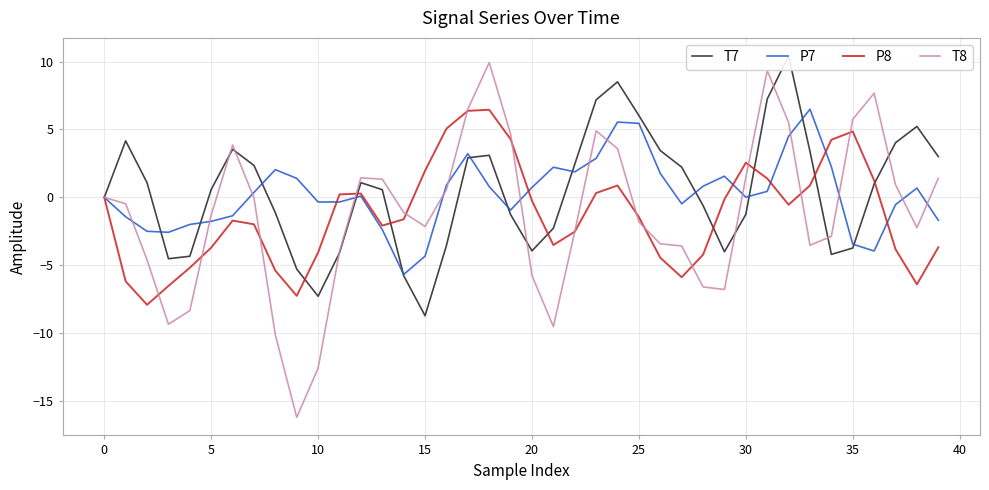

True or false: T8 and P8 intersect in this chart.

True